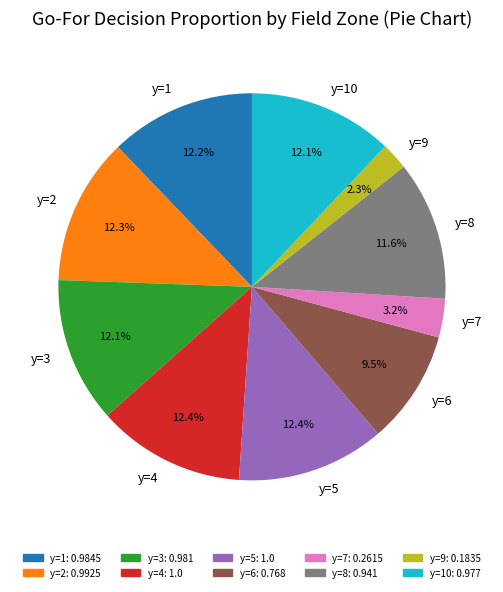

Does y=10 represent more than half of the total?

No